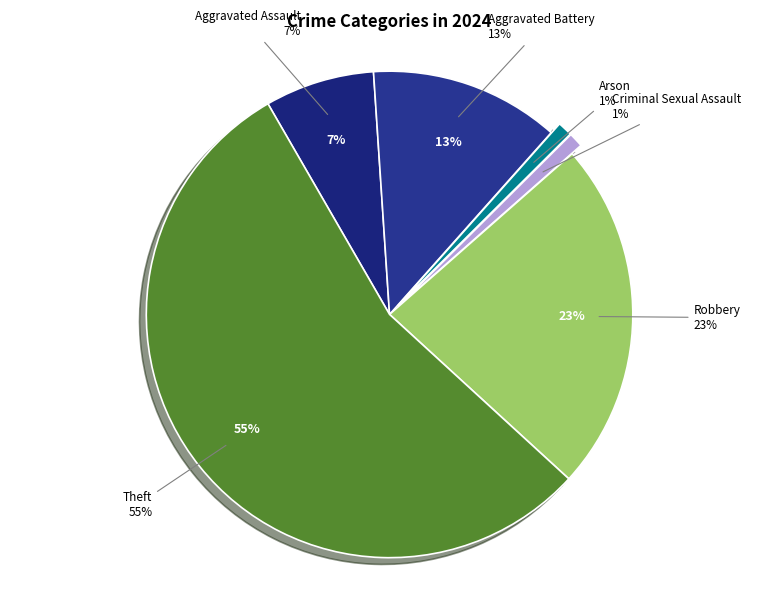

To the nearest percent, what percentage of the pie is Theft?

55%